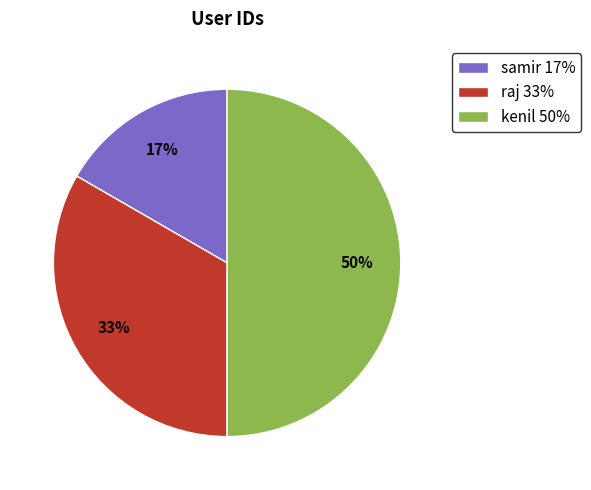

To the nearest percent, what is the difference between the largest and smallest slice percentages?

33%